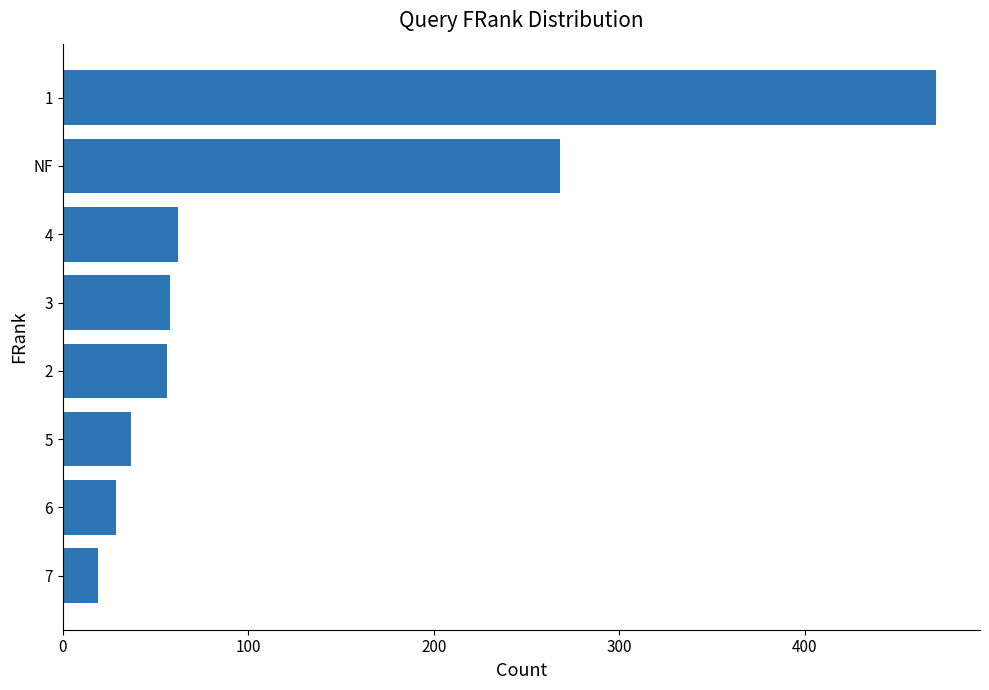

What is the difference between the maximum and minimum values?

452